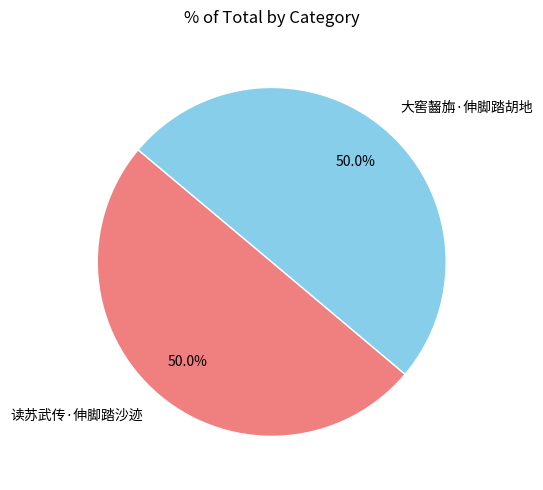

How much of the chart is everything except 读苏武传·伸脚踏沙迹?

50.0%